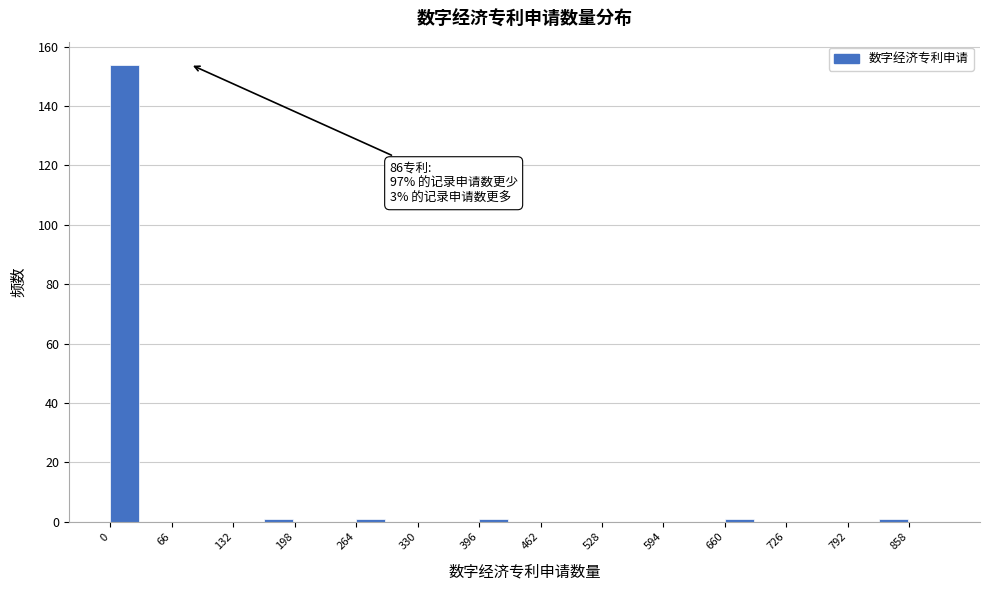

Read against the x-axis, roughly where is the centre of the tallest bar?

20